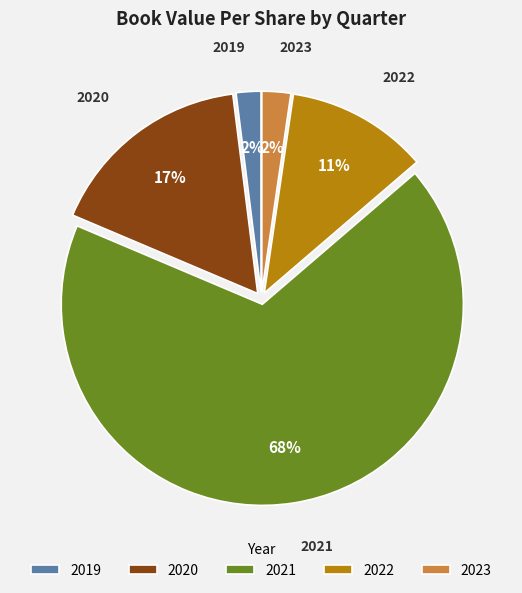

To the nearest percent, what is the difference between the 2021 and 2020 slice percentages?

51%